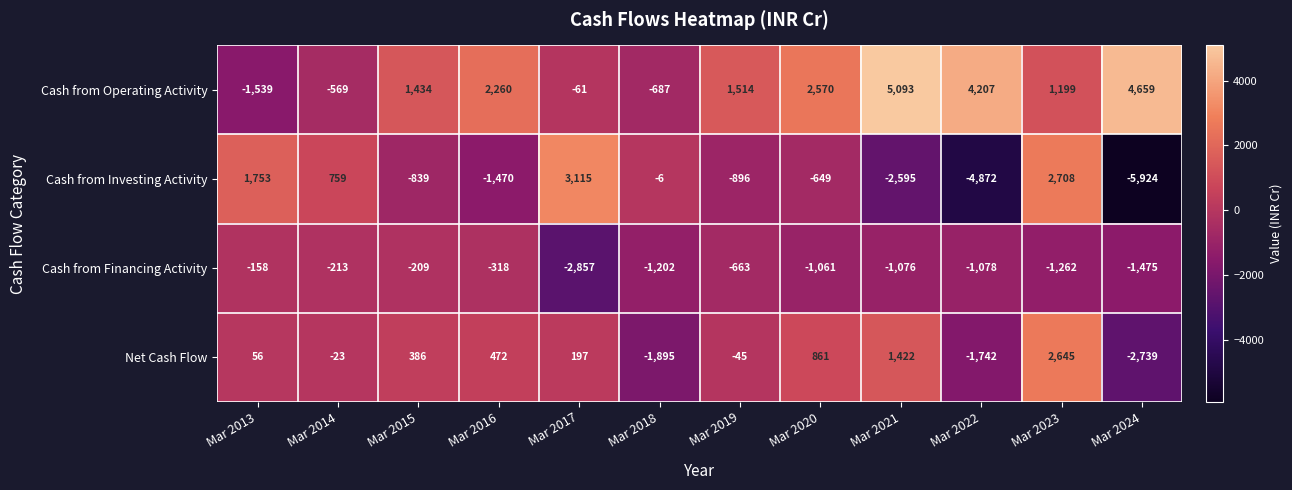

Read the Cash from Investing Activity value at Mar 2019.

-896